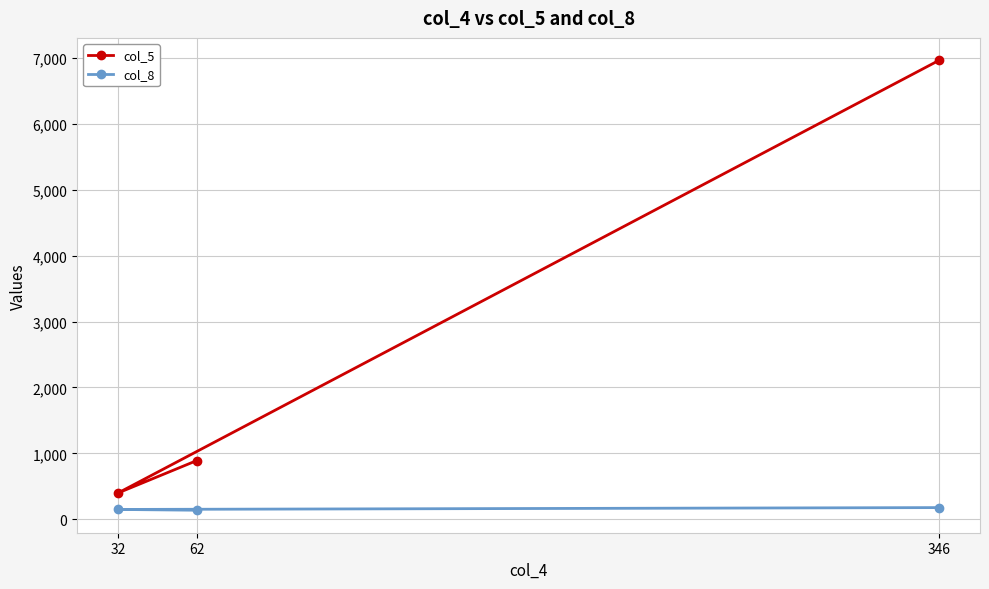

Which category has the lowest value in the col_5 series?

32